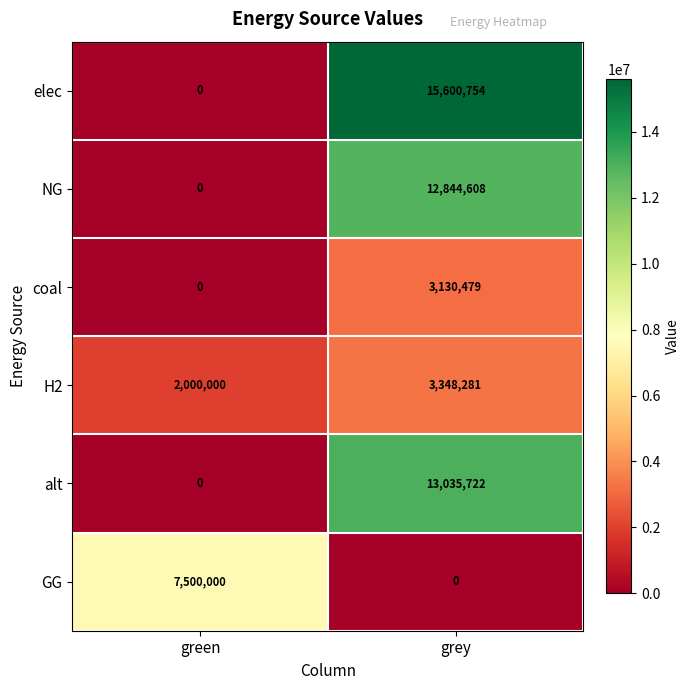

Rank the series at grey from lowest to highest value.

GG, coal, H2, NG, alt, elec